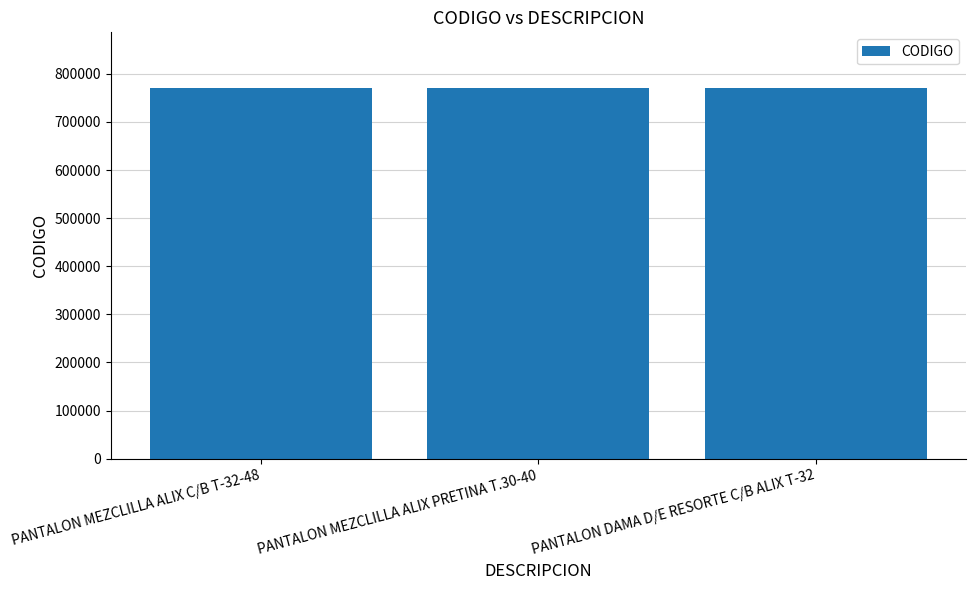

True or false: the data shows 155758 at PANTALON DAMA D/E RESORTE C/B ALIX T-32.

False